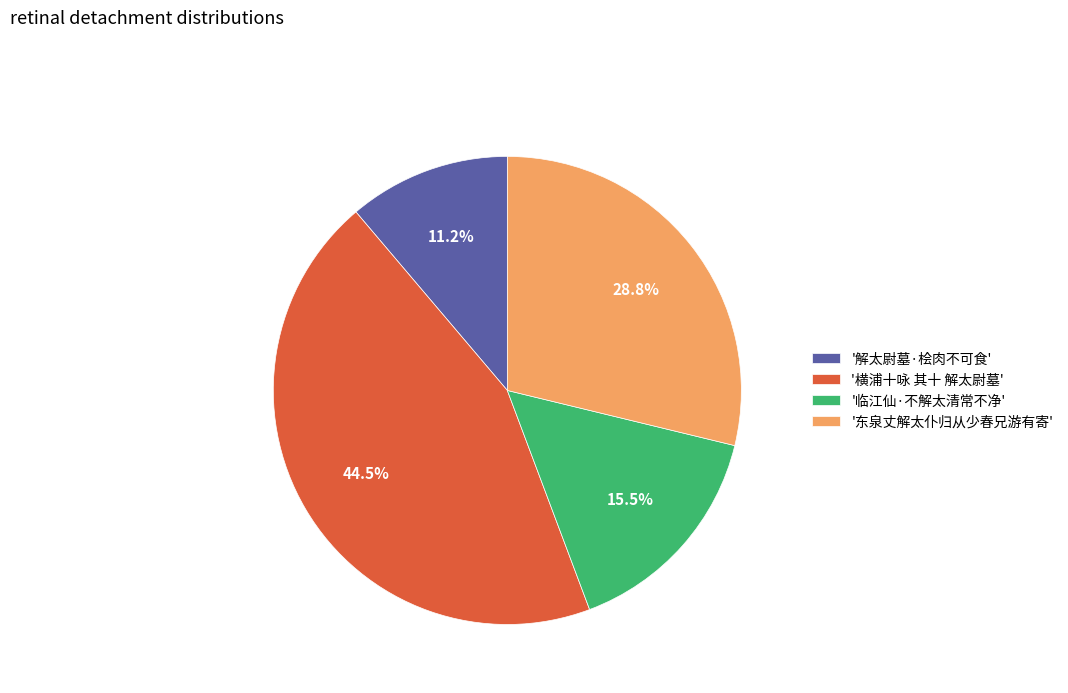

Do '解太尉墓·桧肉不可食' and '临江仙·不解太清常不净' together represent more than half of the pie?

No